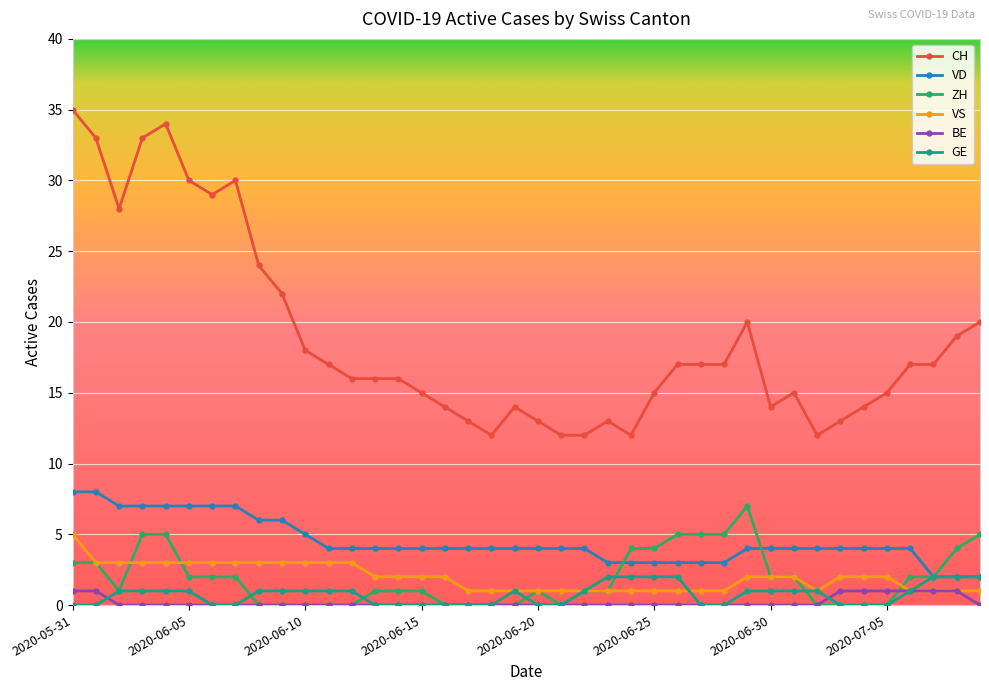

What are all the series names shown in the legend?

CH, VD, ZH, VS, BE, GE